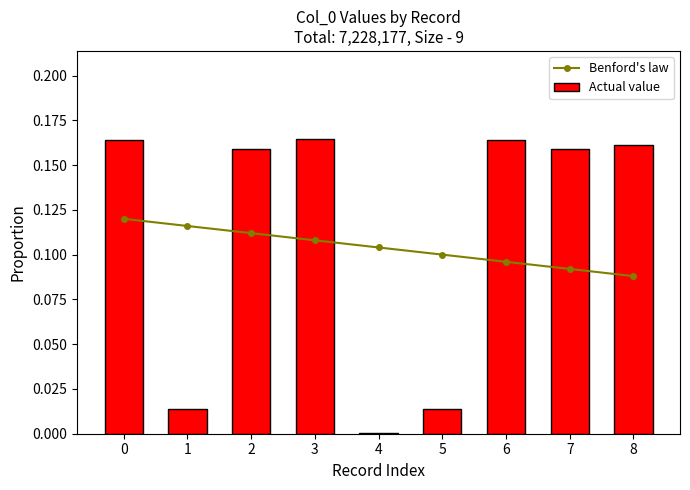

What is the difference between the second highest and second lowest values in the Actual value series?

0.1